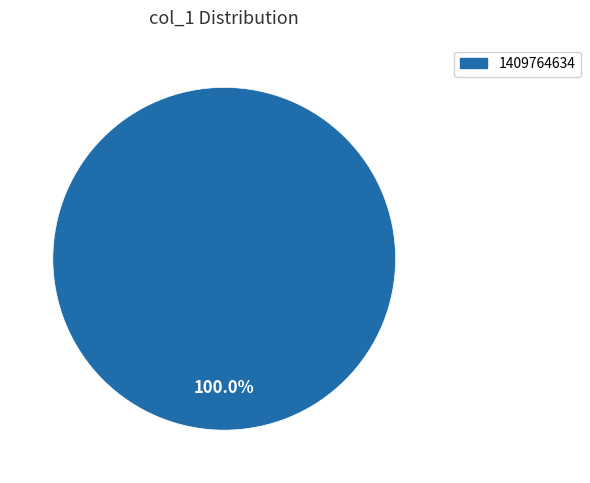

Is there any slice that represents more than half of the pie?

Yes